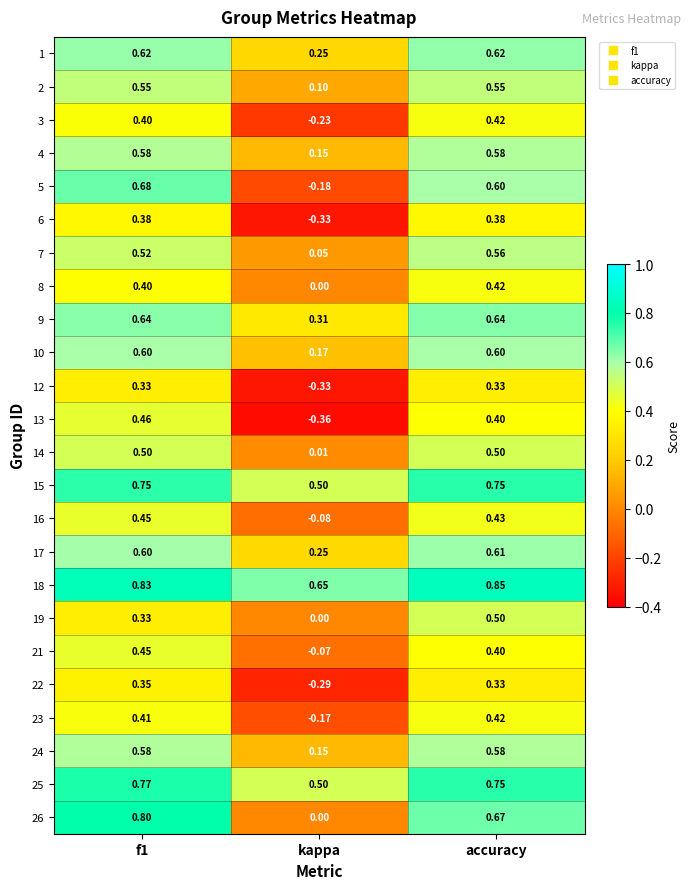

Where is 16 nearest to the value 0?

kappa